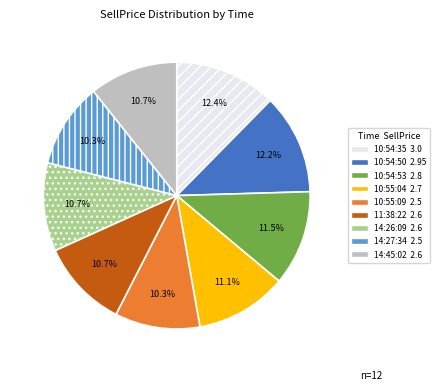

Which has a higher value, 10:54:35 or 10:55:09?

10:54:35